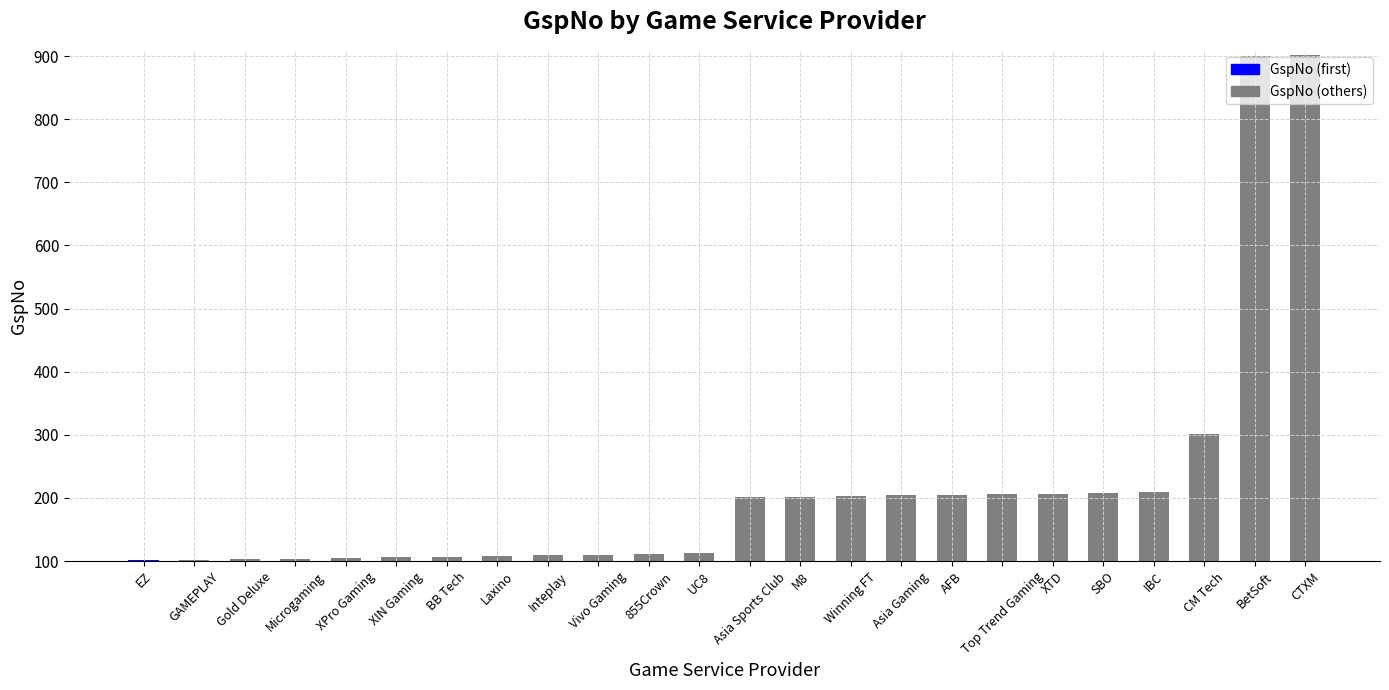

Count the number of categories in the chart.

24